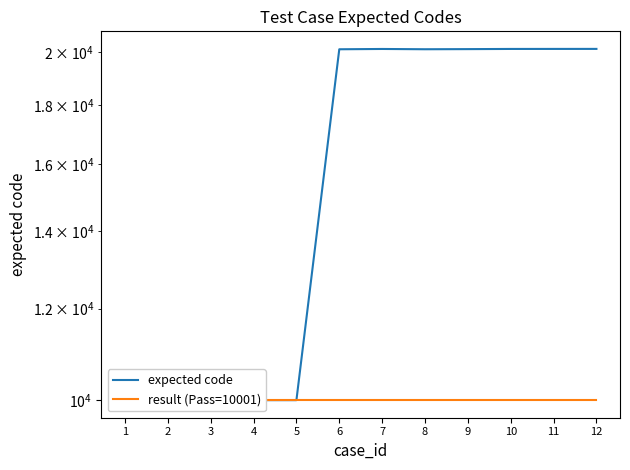

What is the sum of the expected code values at 9 and 11?

40226